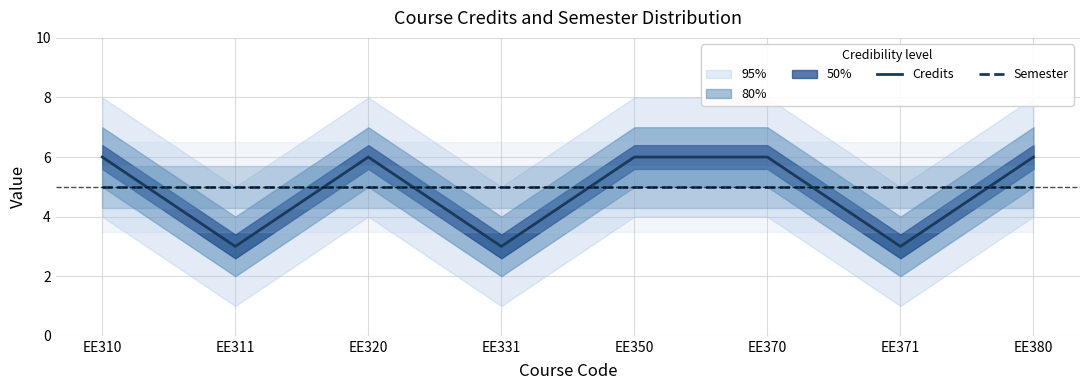

How many data points does each series have?

8